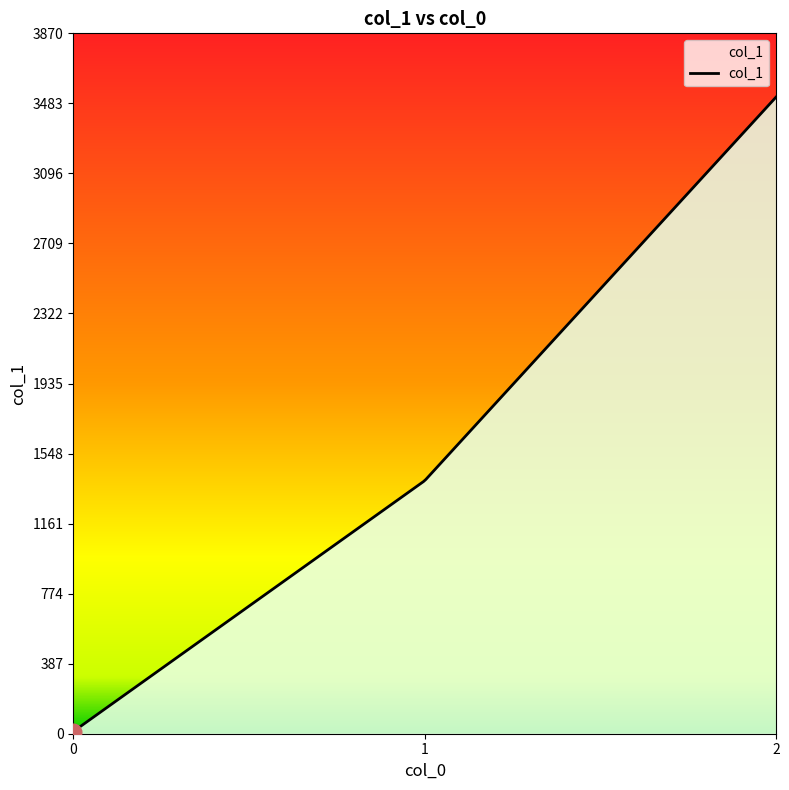

What is the maximum value shown in the chart?

3518.0